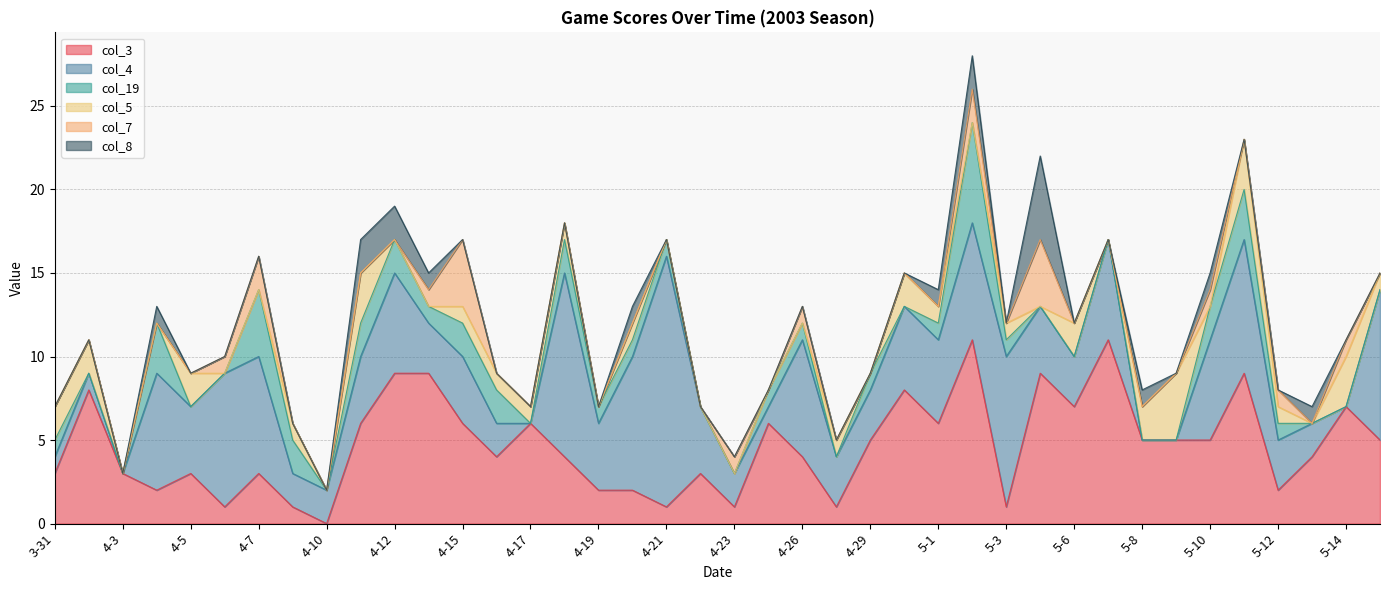

Reading right to left, list all the values displayed in this chart.

col_3: 5-15=5	5-14=7	5-13=4	5-12=2	5-11=9	5-10=5	5-9=5	5-8=5	5-7=11	5-6=7	5-4=9	5-3=1	5-2=11	5-1=6	4-30=8	4-29=5	4-27=1	4-26=4	4-25=6	4-23=1	4-22=3	4-21=1	4-20=2	4-19=2	4-18=4	4-17=6	4-16=4	4-15=6	4-13=9	4-12=9	4-11=6	4-10=0	4-9=1	4-7=3	4-6=1	4-5=3	4-4=2	4-3=3	4-2=8	3-31=3
col_4: 5-15=9	5-14=0	5-13=2	5-12=3	5-11=8	5-10=6	5-9=0	5-8=0	5-7=6	5-6=3	5-4=4	5-3=9	5-2=7	5-1=5	4-30=5	4-29=3	4-27=3	4-26=7	4-25=1	4-23=2	4-22=4	4-21=15	4-20=8	4-19=4	4-18=11	4-17=0	4-16=2	4-15=4	4-13=3	4-12=6	4-11=4	4-10=2	4-9=2	4-7=7	4-6=8	4-5=4	4-4=7	4-3=0	4-2=1	3-31=1
col_19: 5-15=0	5-14=0	5-13=0	5-12=1	5-11=3	5-10=2	5-9=0	5-8=0	5-7=0	5-6=0	5-4=0	5-3=1	5-2=6	5-1=1	4-30=0	4-29=1	4-27=0	4-26=1	4-25=1	4-23=0	4-22=0	4-21=1	4-20=1	4-19=1	4-18=2	4-17=0	4-16=2	4-15=2	4-13=1	4-12=2	4-11=2	4-10=0	4-9=2	4-7=4	4-6=0	4-5=0	4-4=3	4-3=0	4-2=0	3-31=1
col_5: 5-15=1	5-14=3	5-13=0	5-12=1	5-11=3	5-10=0	5-9=4	5-8=2	5-7=0	5-6=2	5-4=0	5-3=1	5-2=0	5-1=1	4-30=2	4-29=0	4-27=1	4-26=0	4-25=0	4-23=0	4-22=0	4-21=0	4-20=1	4-19=0	4-18=1	4-17=1	4-16=1	4-15=1	4-13=0	4-12=0	4-11=3	4-10=0	4-9=1	4-7=0	4-6=0	4-5=2	4-4=0	4-3=0	4-2=2	3-31=2
col_7: 5-15=0	5-14=1	5-13=0	5-12=1	5-11=0	5-10=1	5-9=0	5-8=0	5-7=0	5-6=0	5-4=4	5-3=0	5-2=2	5-1=0	4-30=0	4-29=0	4-27=0	4-26=1	4-25=0	4-23=1	4-22=0	4-21=0	4-20=0	4-19=0	4-18=0	4-17=0	4-16=0	4-15=4	4-13=1	4-12=0	4-11=0	4-10=0	4-9=0	4-7=2	4-6=1	4-5=0	4-4=0	4-3=0	4-2=0	3-31=0
col_8: 5-15=0	5-14=0	5-13=1	5-12=0	5-11=0	5-10=1	5-9=0	5-8=1	5-7=0	5-6=0	5-4=5	5-3=0	5-2=2	5-1=1	4-30=0	4-29=0	4-27=0	4-26=0	4-25=0	4-23=0	4-22=0	4-21=0	4-20=1	4-19=0	4-18=0	4-17=0	4-16=0	4-15=0	4-13=1	4-12=2	4-11=2	4-10=0	4-9=0	4-7=0	4-6=0	4-5=0	4-4=1	4-3=0	4-2=0	3-31=0